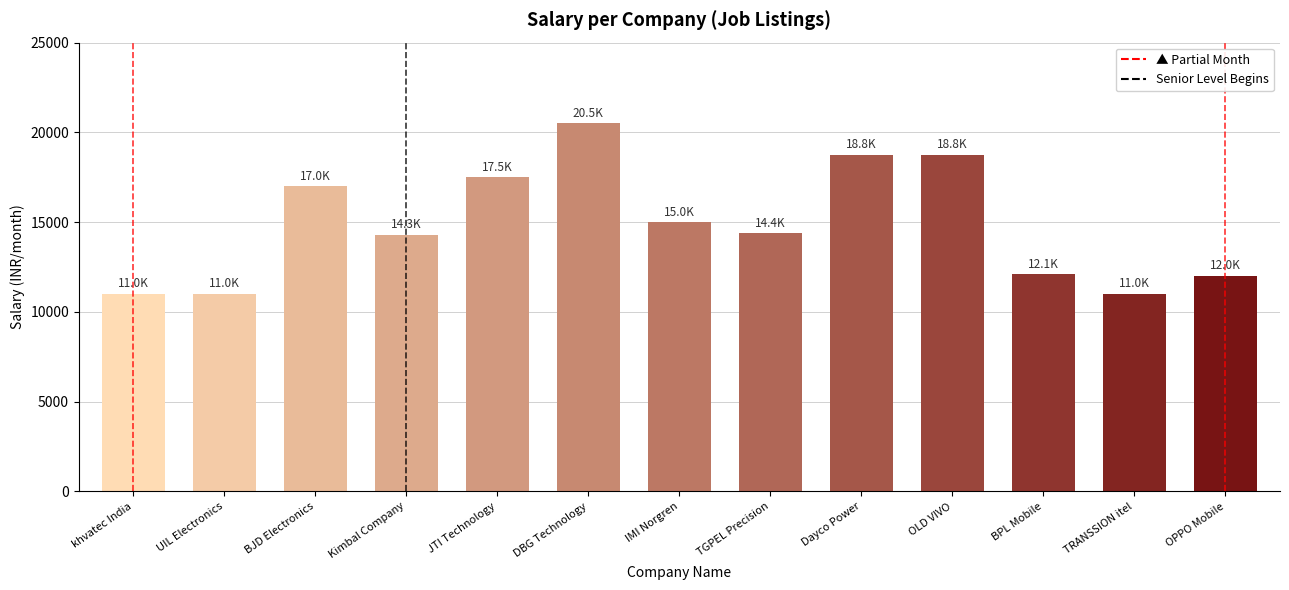

What is the minimum value shown in the chart?

11000